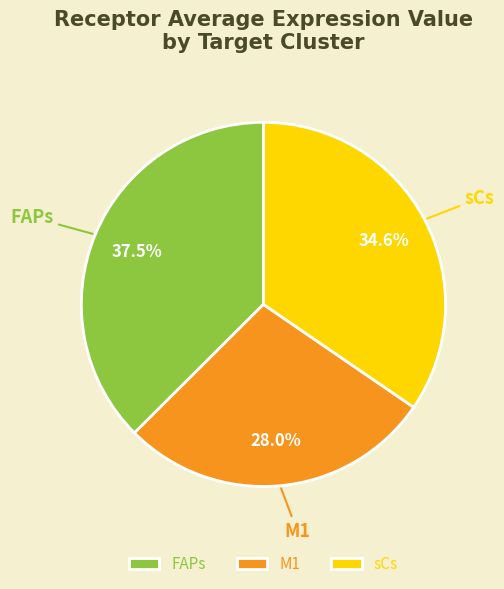

To the nearest percent, what is the difference between the FAPs and sCs slice percentages?

3%